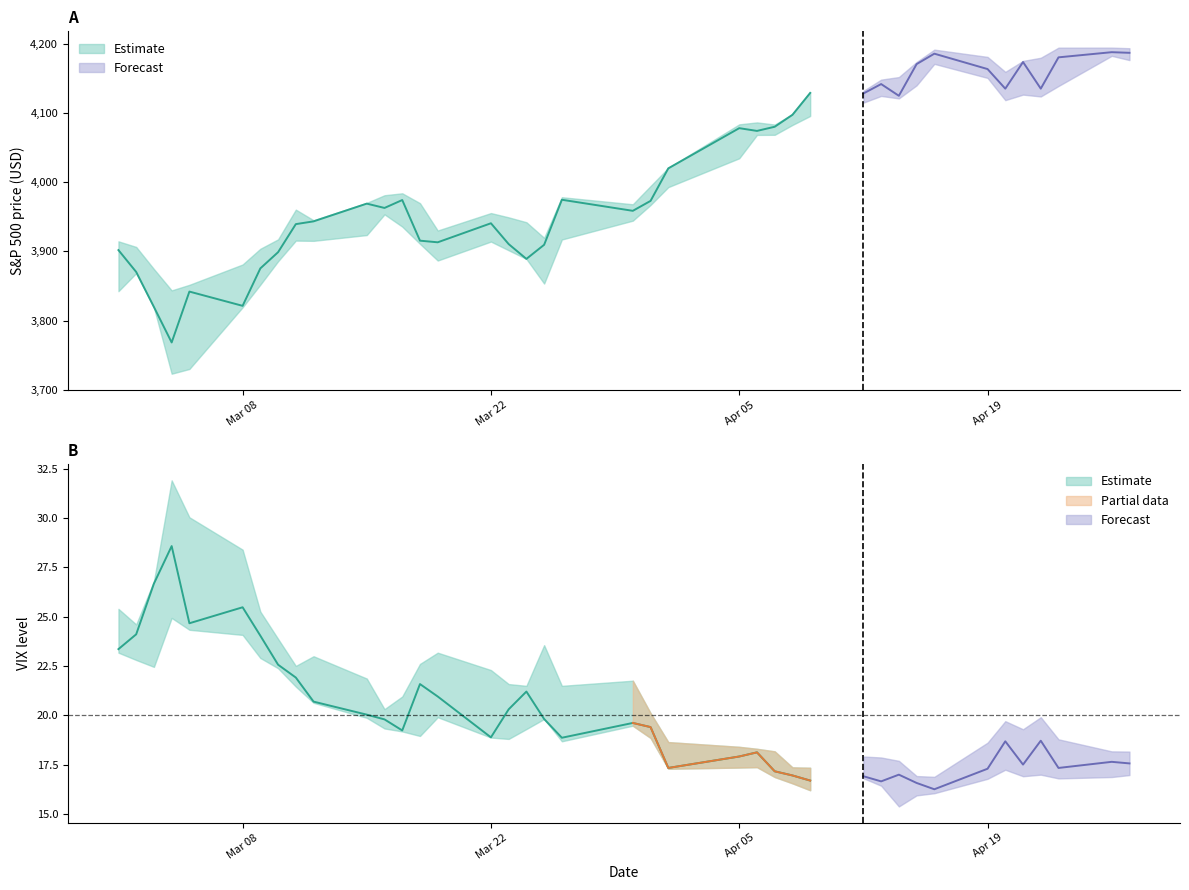

What is the sum of the High values at 7 and 30?

8069.0